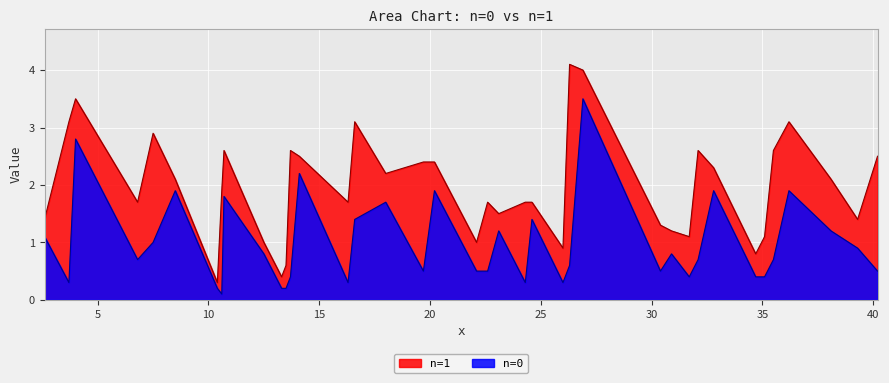

Which series has the widest spread of values?

n=1